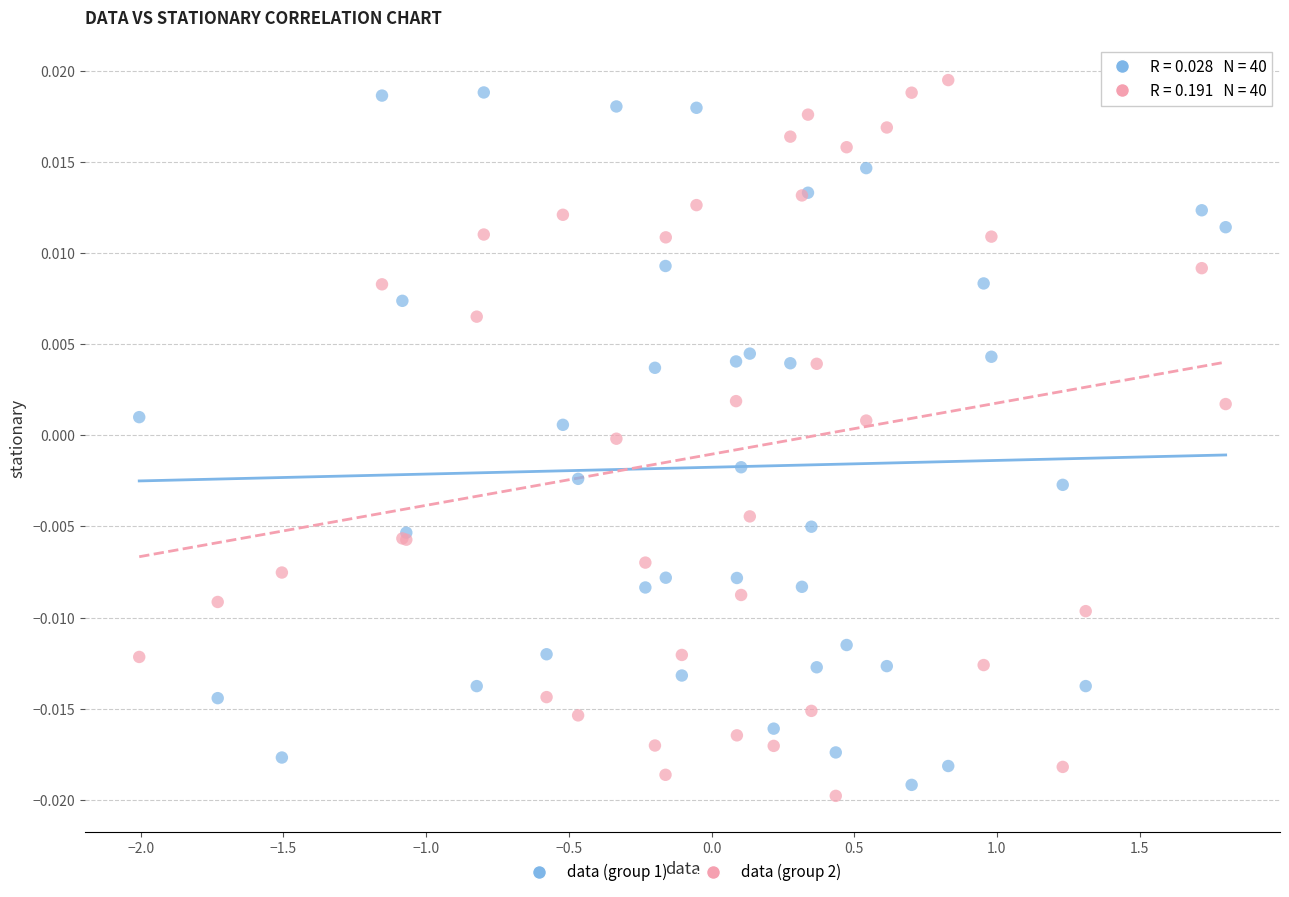

Which series contains the lowest Y value?

data (group 2)